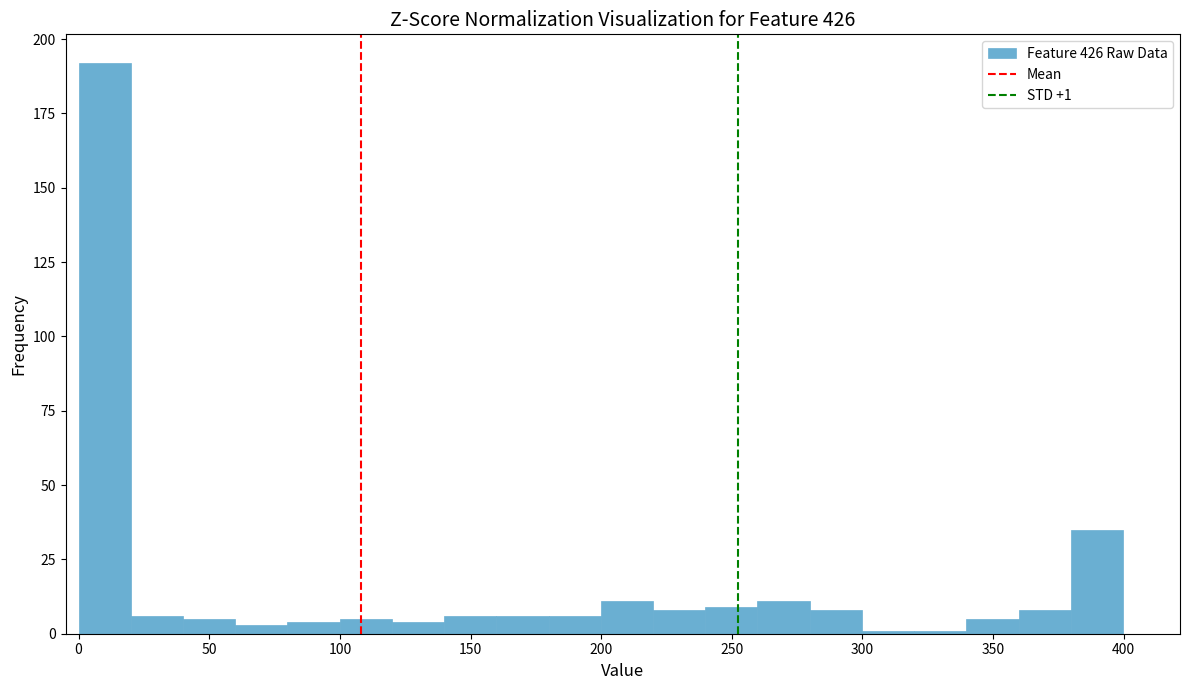

Read against the x-axis, roughly where is the centre of the tallest bar?

10